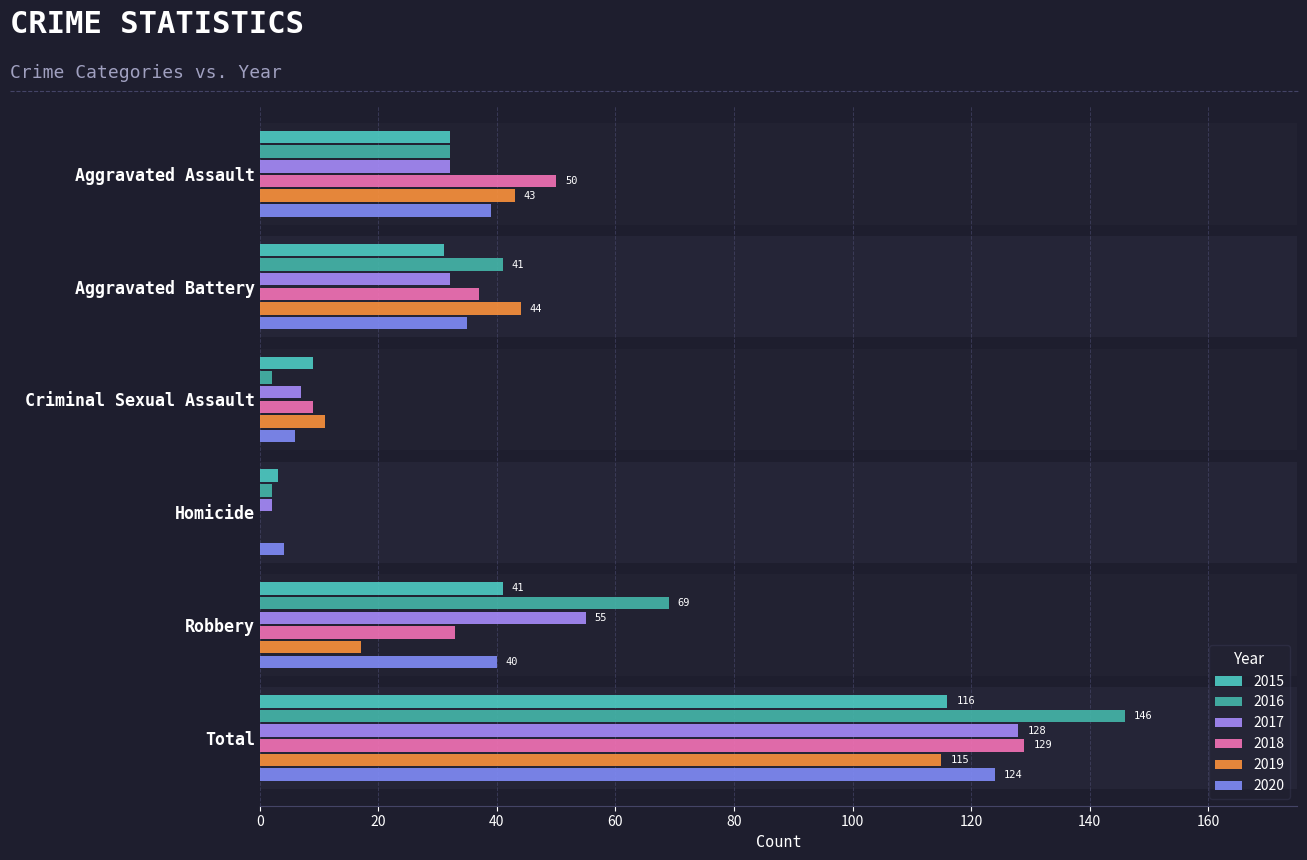

At which label is 2019 closest to 57?

Aggravated Battery